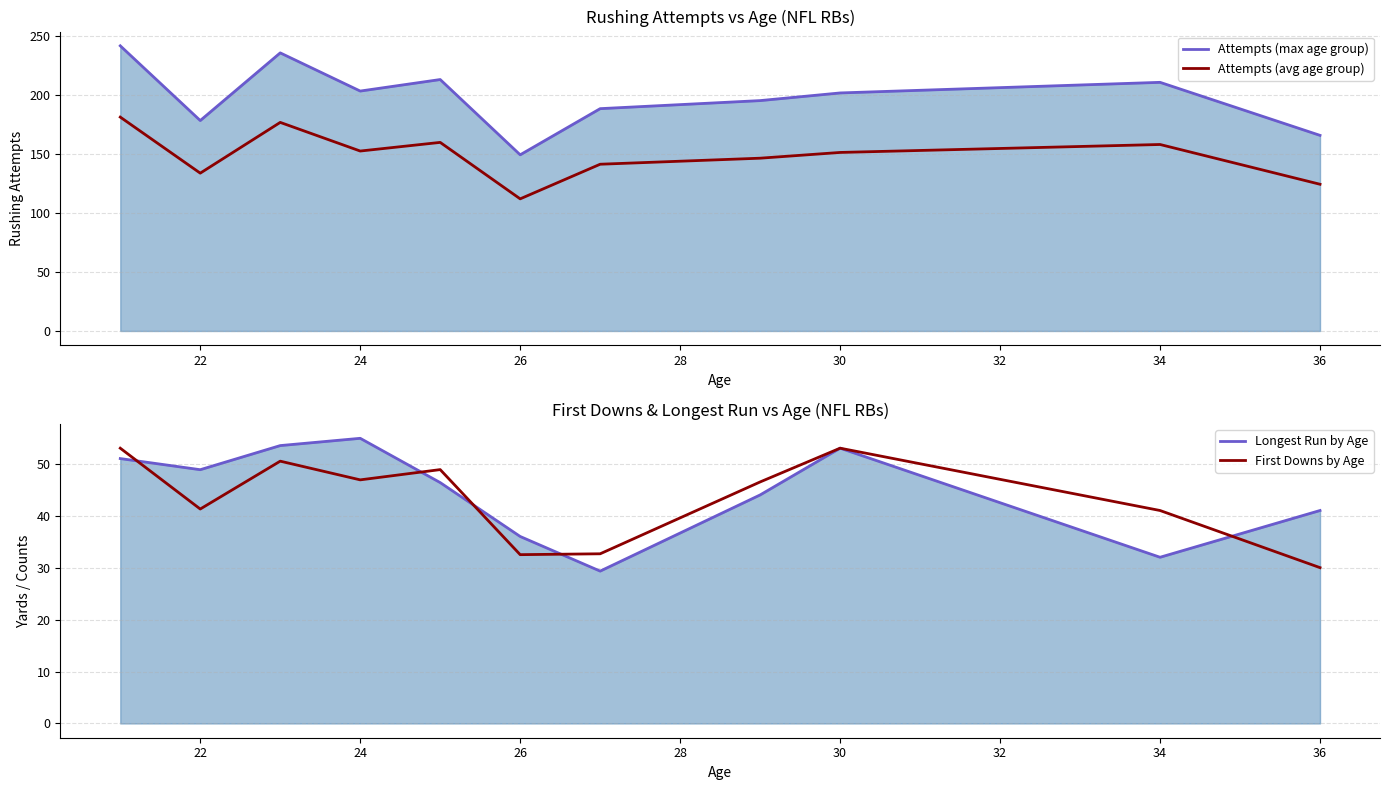

What is the sum of all Attempts (max age group) values?

2186.2